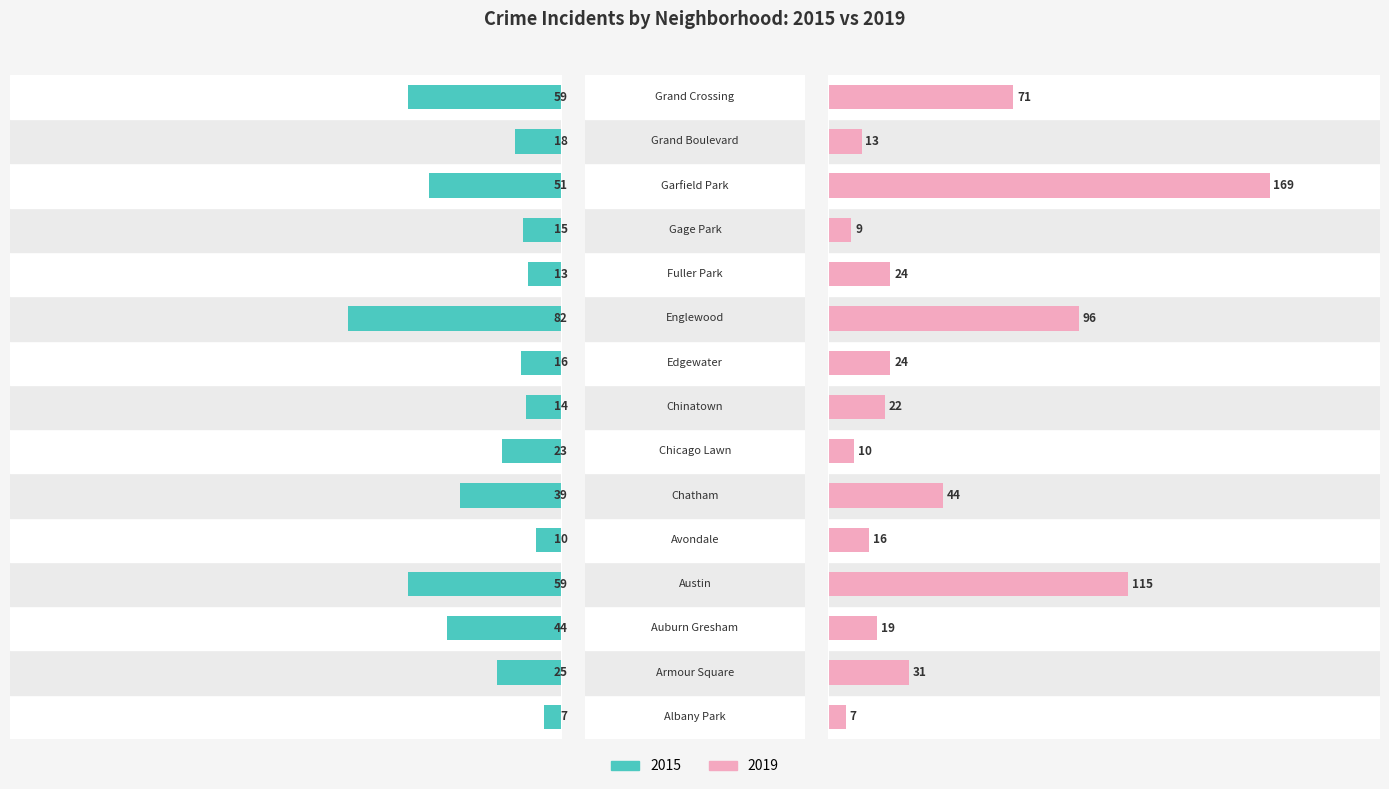

Count the number of categories in the chart.

15